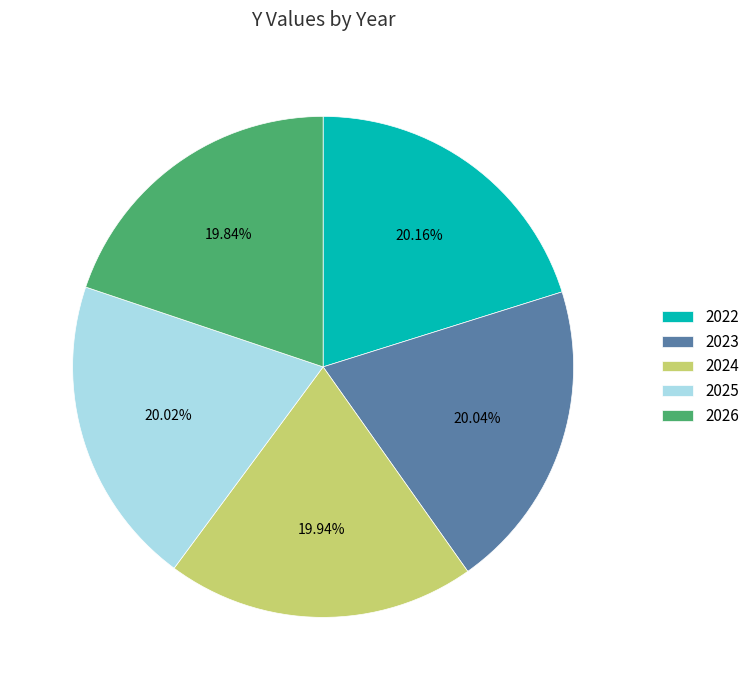

Does 2022 account for over 50% of the chart?

No